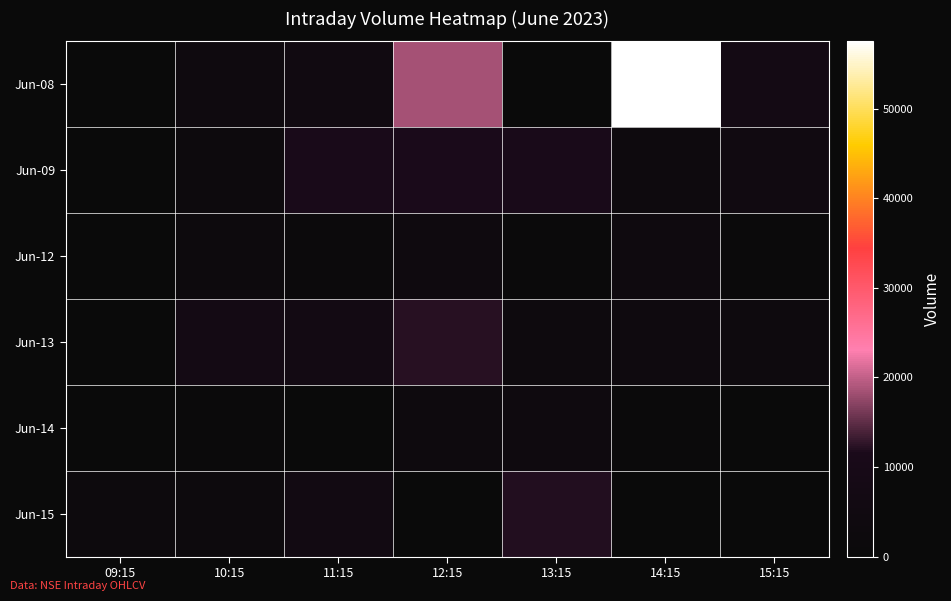

At how many categories does at least one series exceed 12320?

2